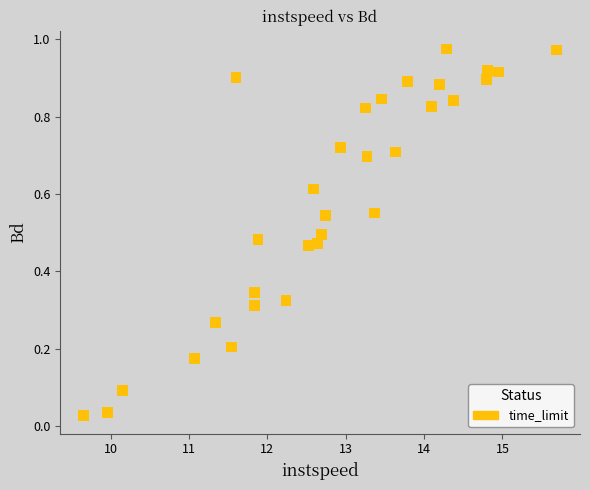

What is the range of X values (max minus min)?

6.0